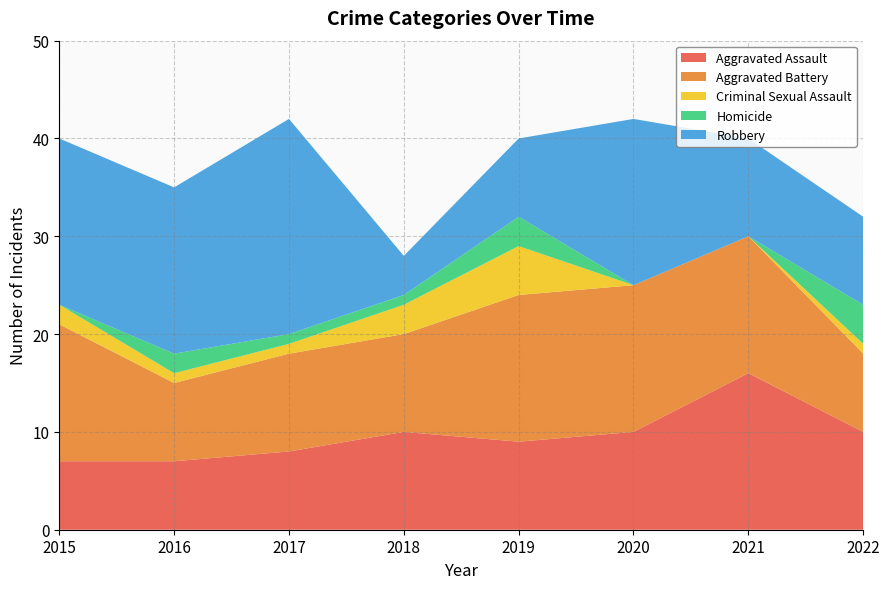

Reading left to right, what are all the values shown in this chart?

Aggravated Assault: 7	7	8	10	9	10	16	10
Aggravated Battery: 14	8	10	10	15	15	14	8
Criminal Sexual Assault: 2	1	1	3	5	0	0	1
Homicide: 0	2	1	1	3	0	0	4
Robbery: 17	17	22	4	8	17	10	9